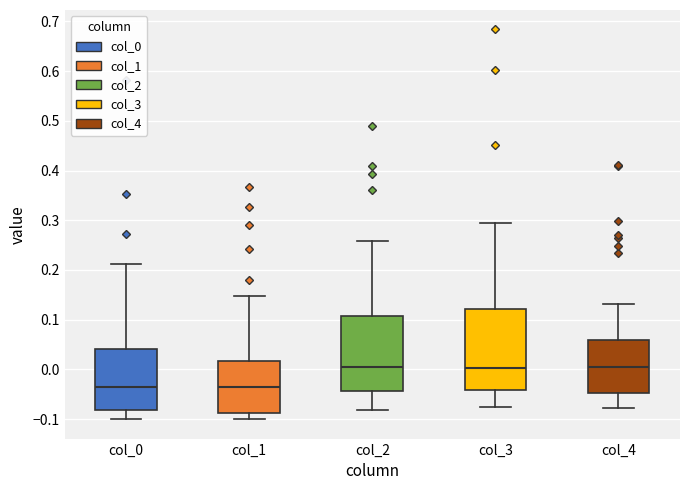

Where does the lower whisker of the box for col_3 end on the y-axis? The values are not printed on the chart, so give them approximately, as read against the axis.

-0.08